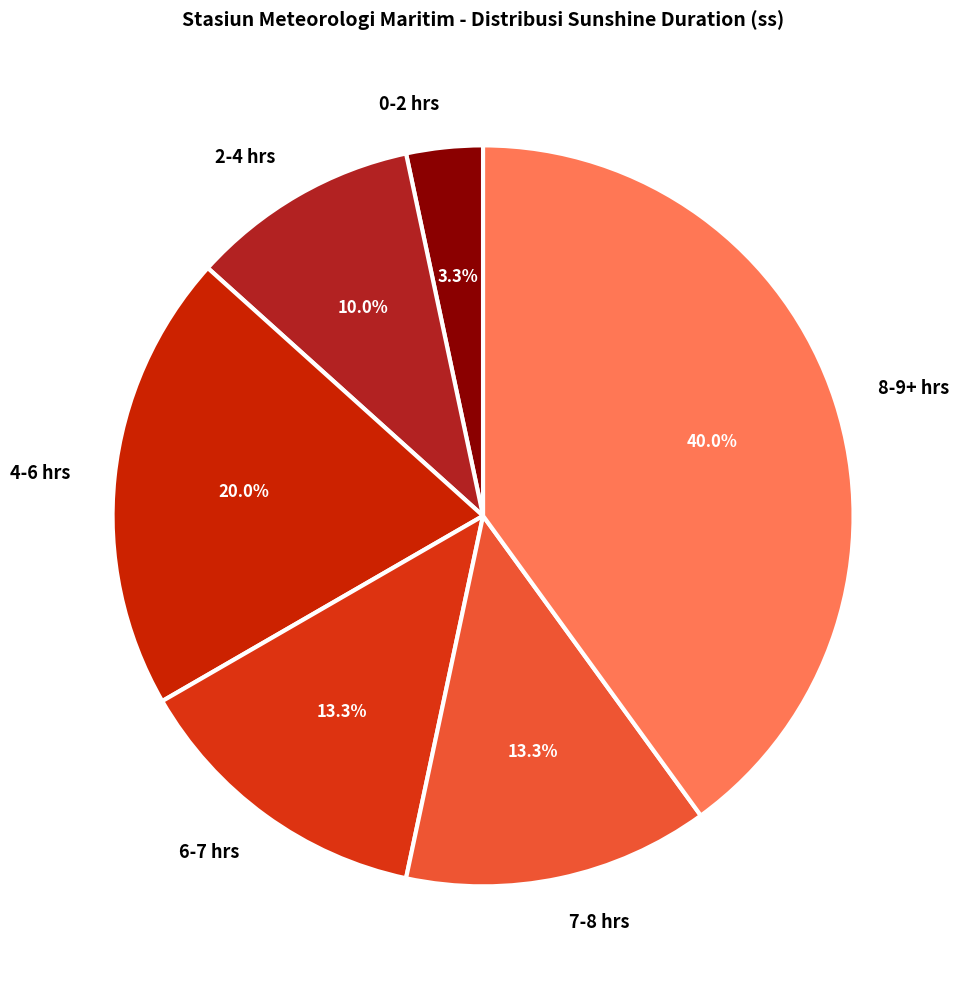

Which category has the smallest portion of the pie?

0-2 hrs